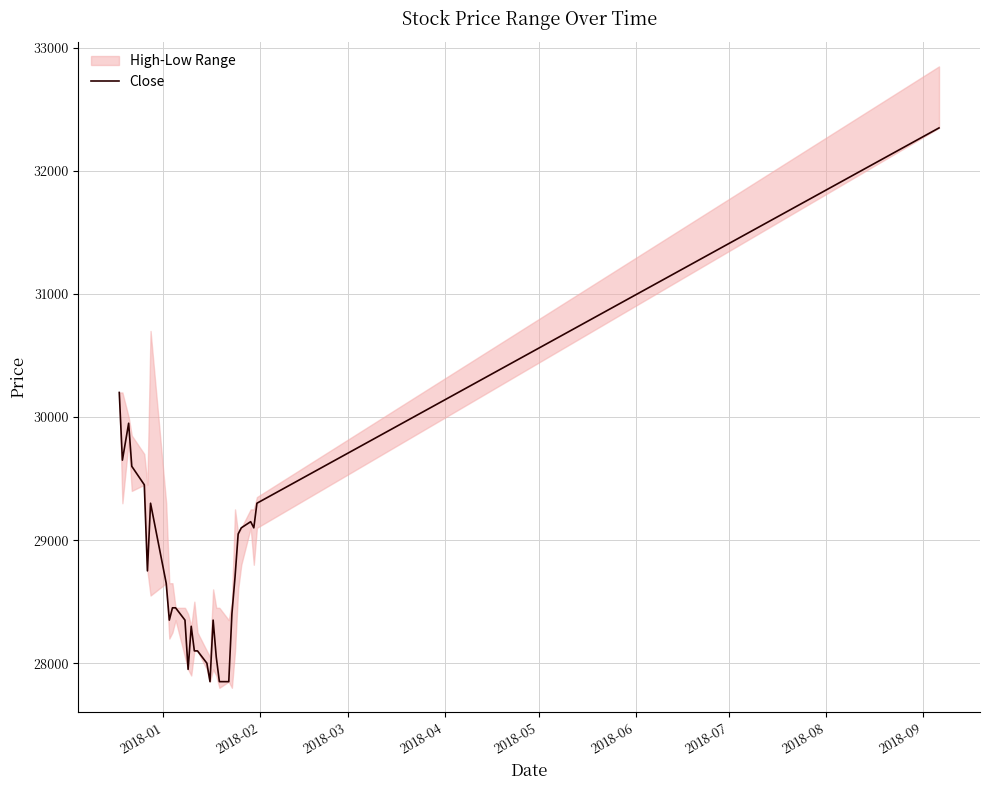

Reading left to right, list all the values displayed in this chart.

30200	29650	29950	29600	29450	28750	29300	28650	28350	28450	28450	28350	27950	28300	28100	28100	28000	27850	28350	28050	27850	27850	28400	28700	29050	29100	29150	29100	29300	32350